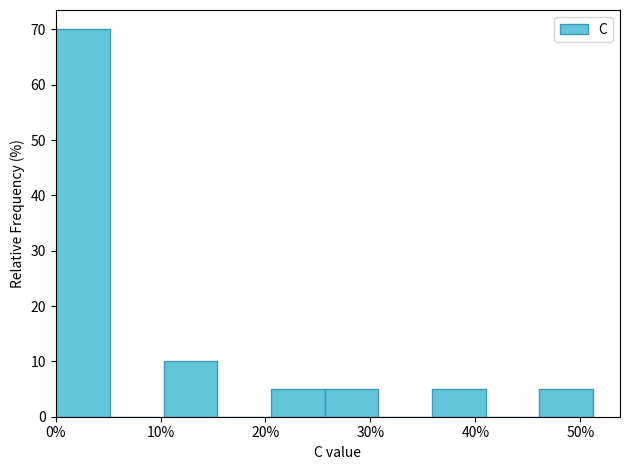

What is the height of the bar covering 36 to 41 on the x-axis? Neither the bar edges nor the heights are printed on the chart, so give them approximately, as read against the axes.

5